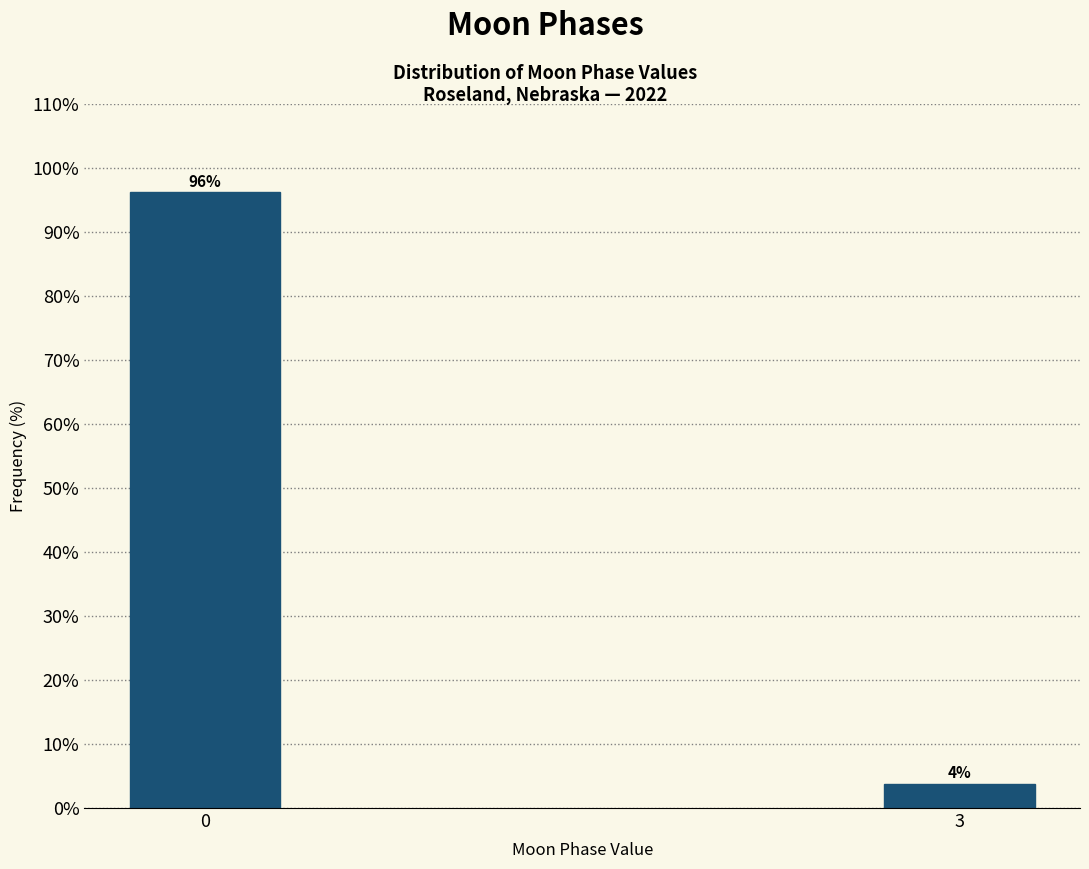

What is the average value?

50.0